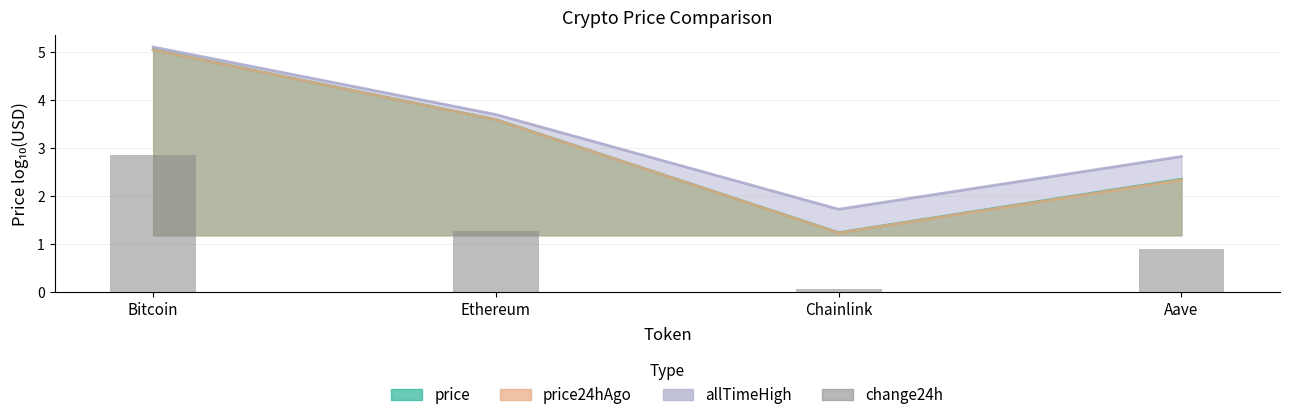

What is the label of the 2nd bar from the left?

Ethereum